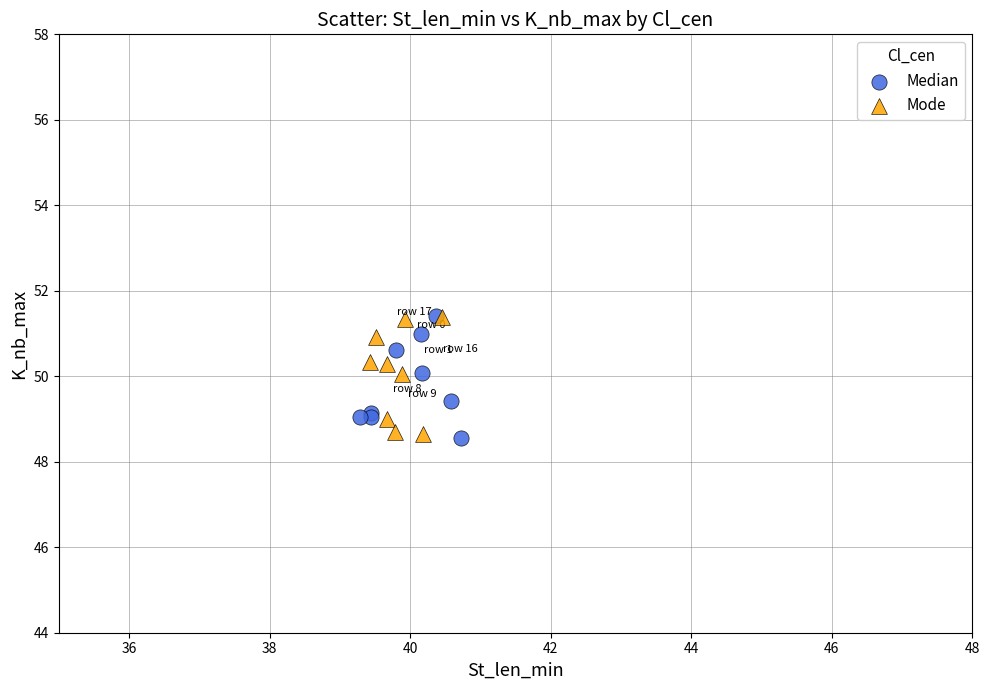

What are all the series names shown in the legend?

Median, Mode